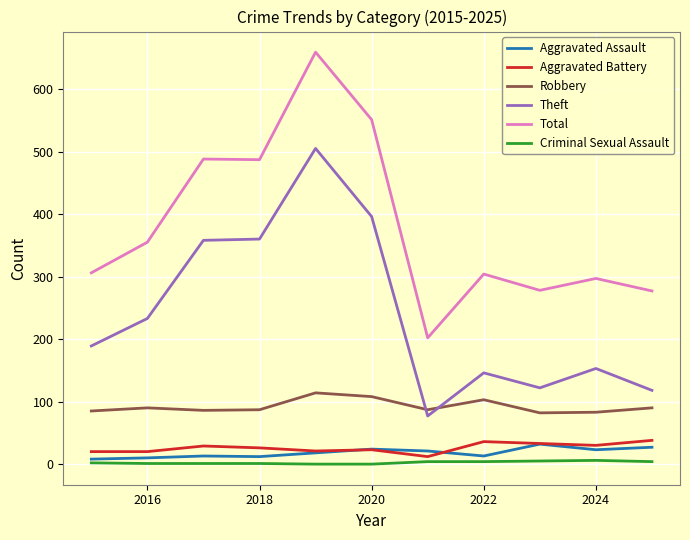

How many lines are shown in the chart?

6